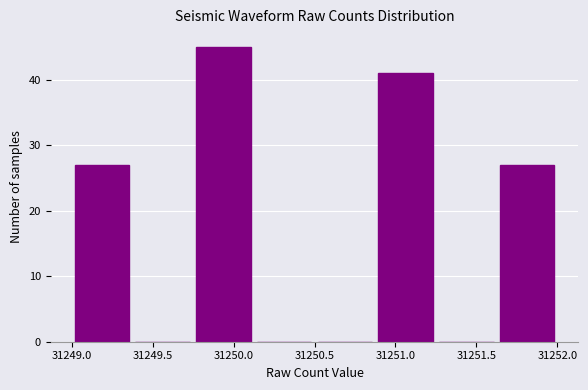

Reading left to right, transcribe this chart: for each bar, give the range it covers on the x-axis and its height. Neither the bar edges nor the heights are printed on the chart, so give them approximately, as read against the axes.

31249.000 to 31249.375: 27
31249.375 to 31249.750: 0
31249.750 to 31250.125: 45
31250.125 to 31250.500: 0
31250.500 to 31250.875: 0
31250.875 to 31251.250: 41
31251.250 to 31251.625: 0
31251.625 to 31252.000: 27